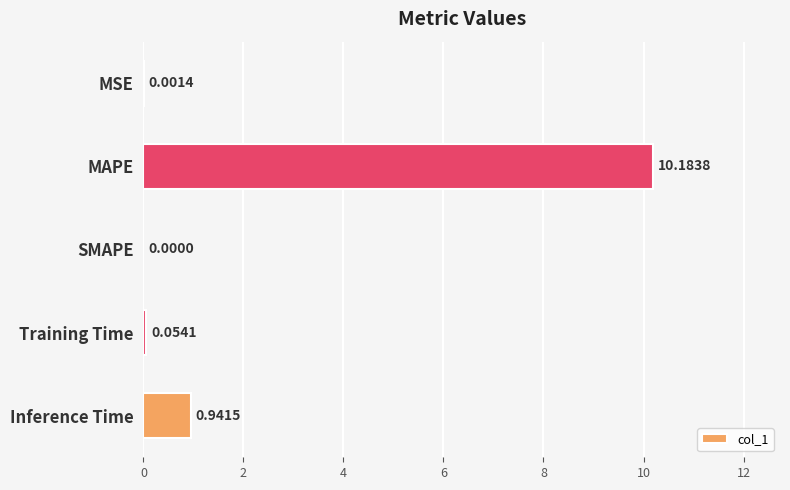

At which category does the chart reach its peak across all series?

MAPE